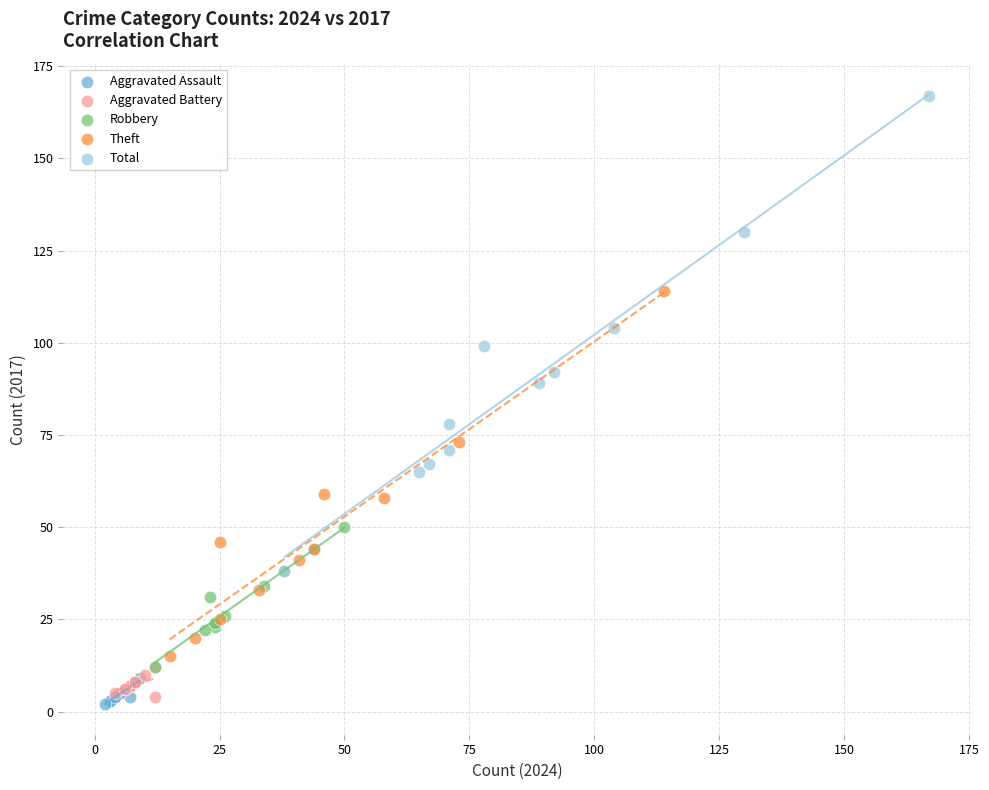

Which series has the largest Y range (max minus min)?

Total